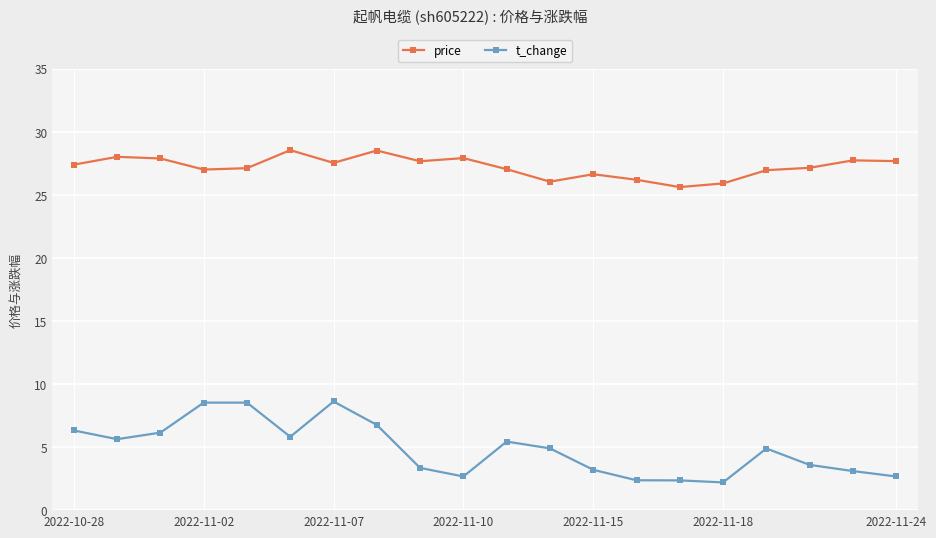

List the series in order of their peak value, highest first.

price, t_change